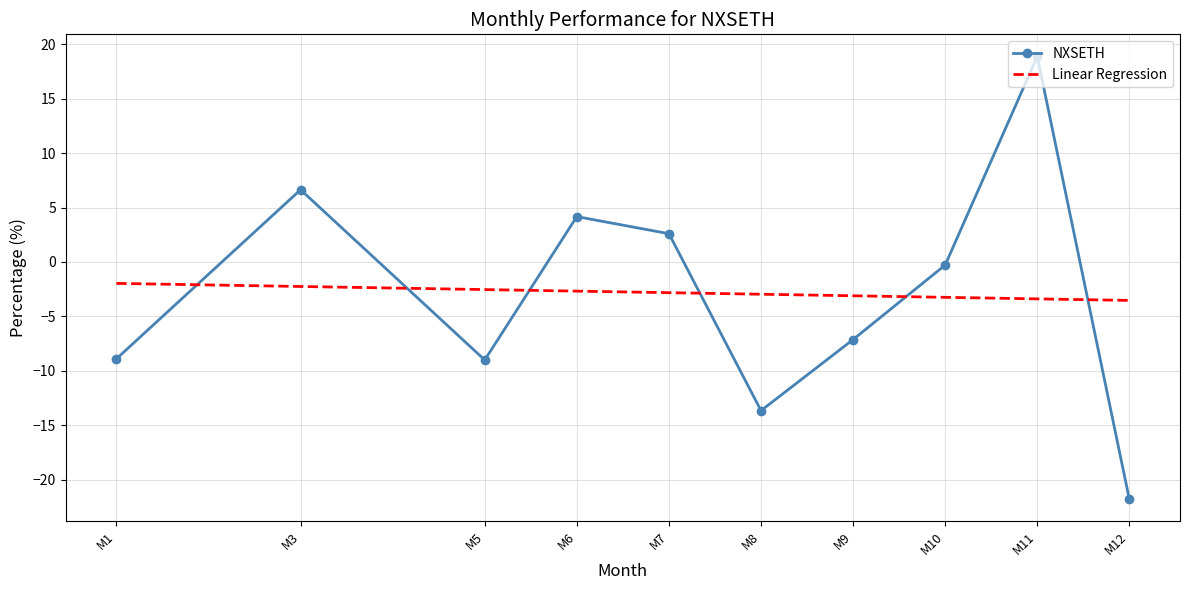

Which series has the widest spread of values?

NXSETH